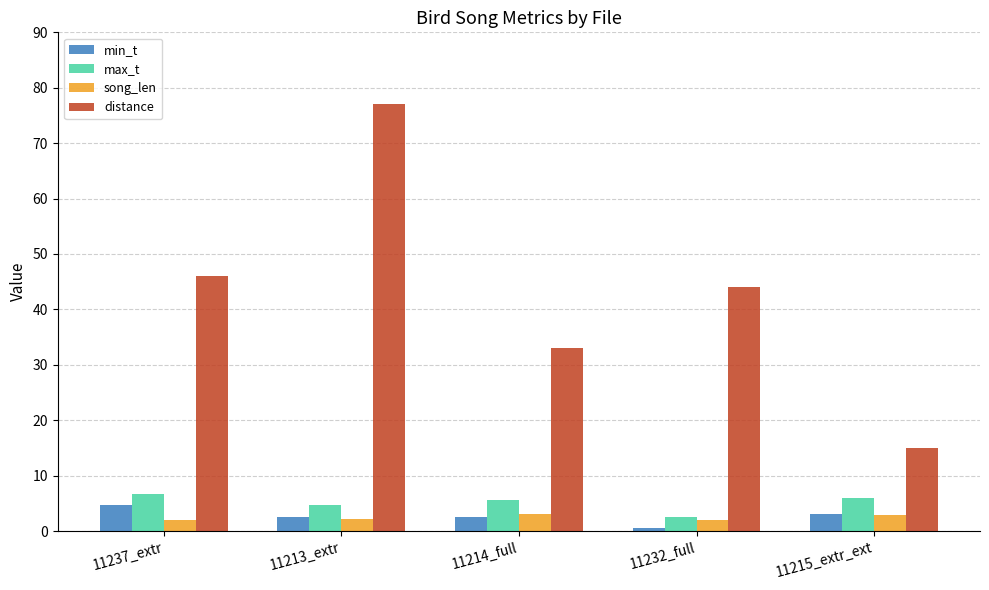

Which series has the largest range (max minus min)?

distance